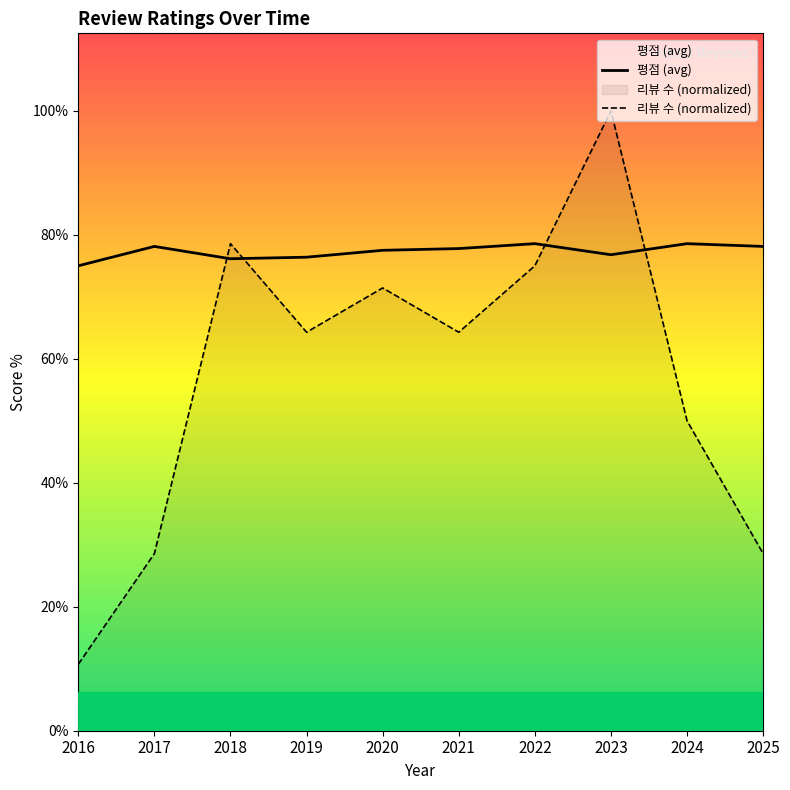

How many times do 리뷰 수 (normalized) and 평점 (avg) cross each other?

4